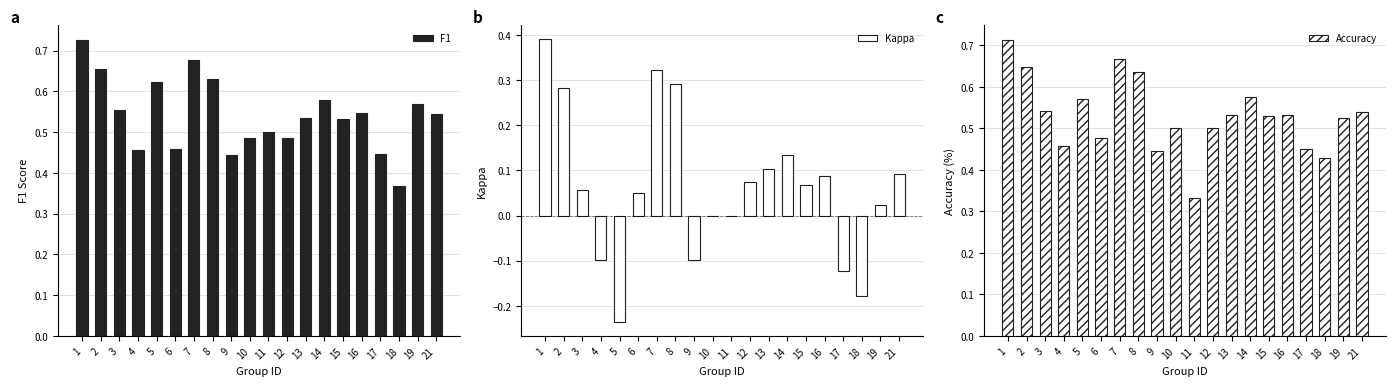

What is the maximum value shown in the chart?

0.7